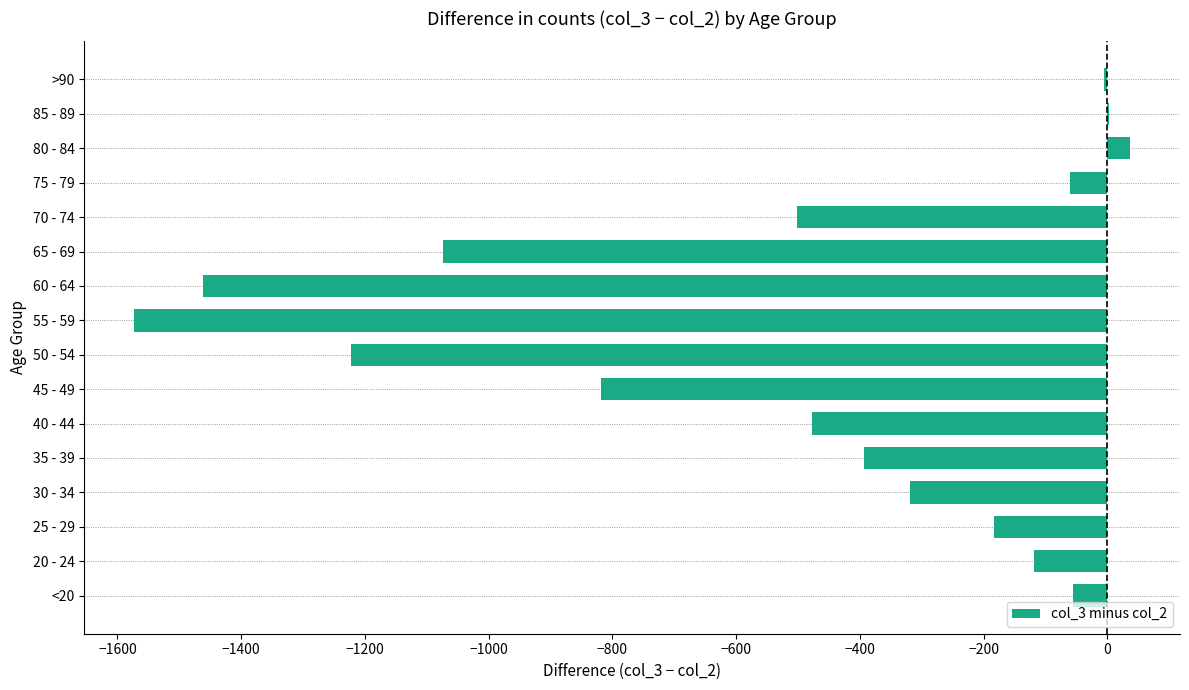

At which label is the value closest to -768?

45 - 49